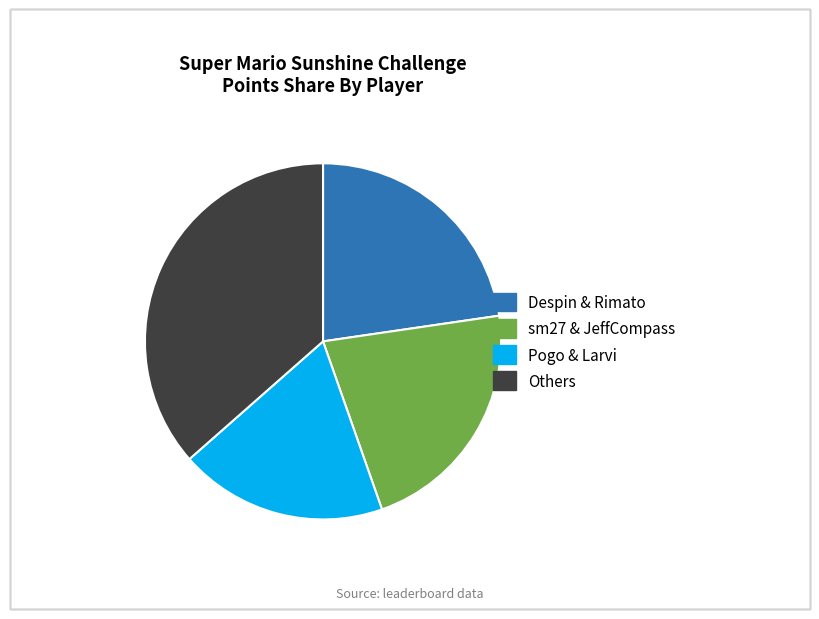

Rank the categories by value from lowest to highest.

Pogo & Larvi, sm27 & JeffCompass, Despin & Rimato, Others